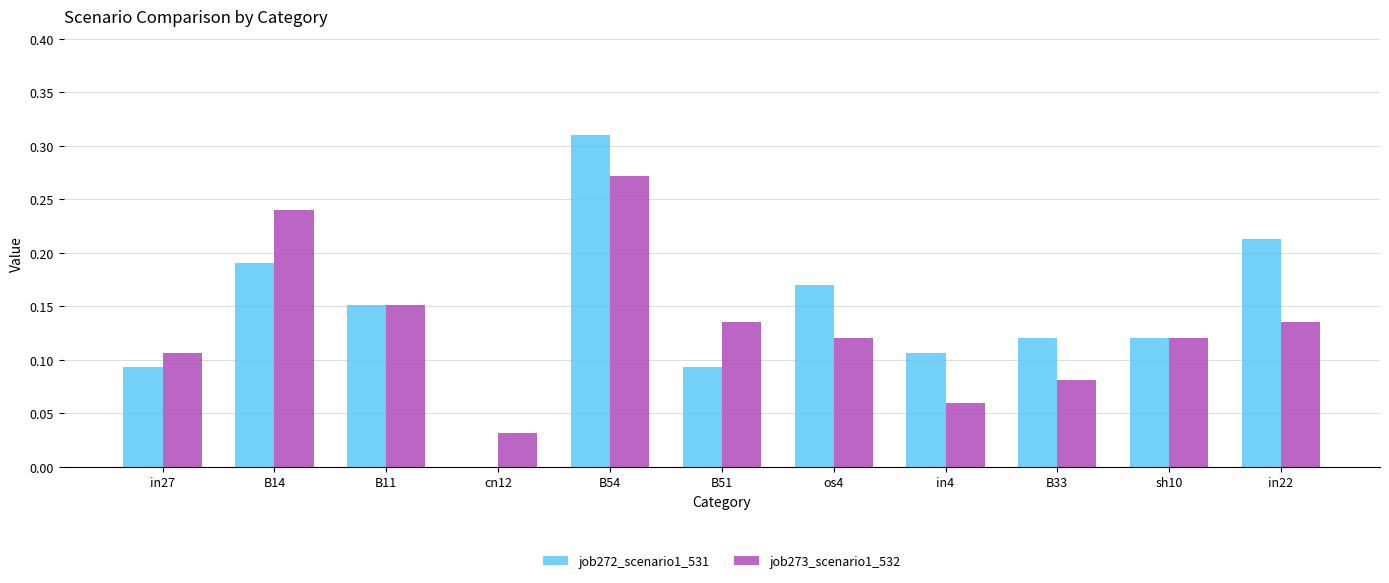

What is the sum of all job273_scenario1_532 values?

1.5